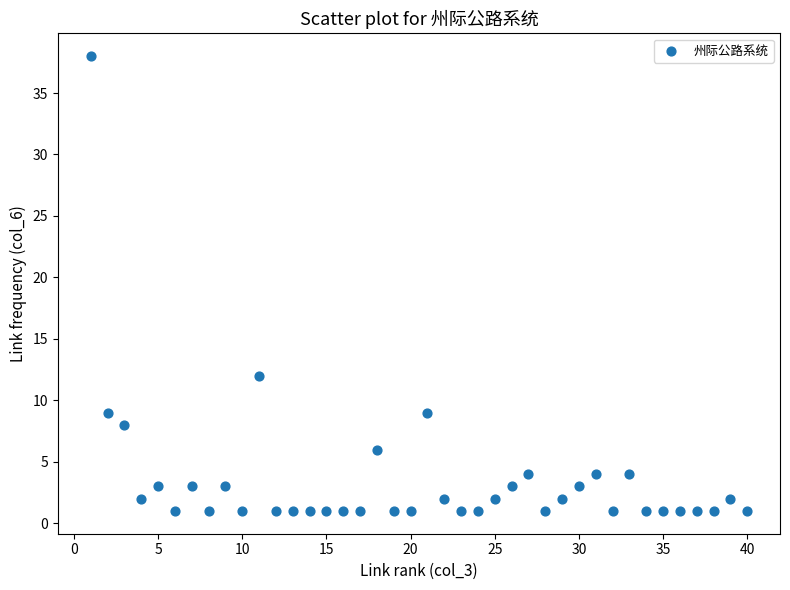

What Y value in the scatter plot is closest to 19?

12